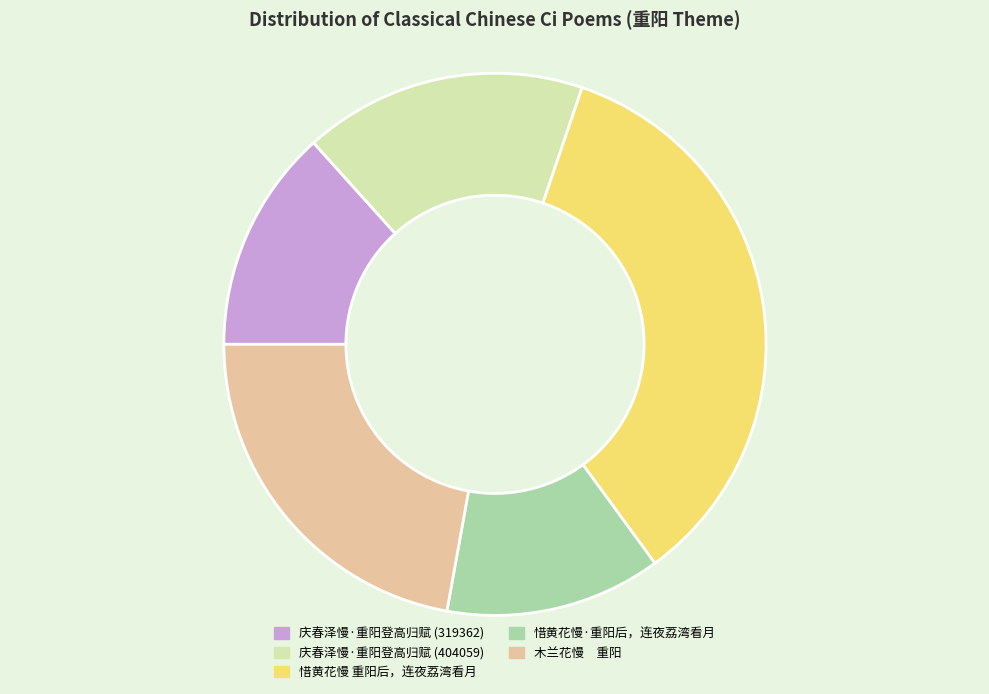

Is the sum of 惜黄花慢 重阳后，连夜荔湾看月 and 庆春泽慢·重阳登高归赋 (319362) greater than half?

No